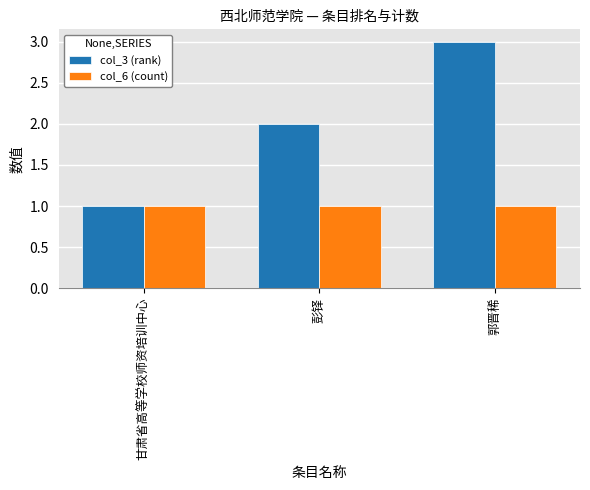

What is the sum of all col_6 (count) values?

3